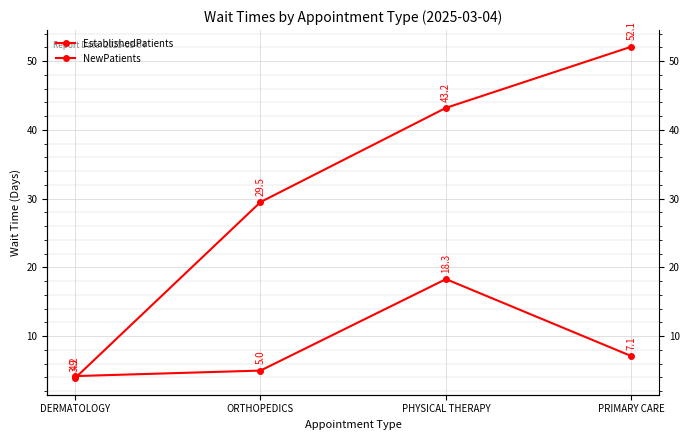

How many data points in NewPatients are above 43?

2